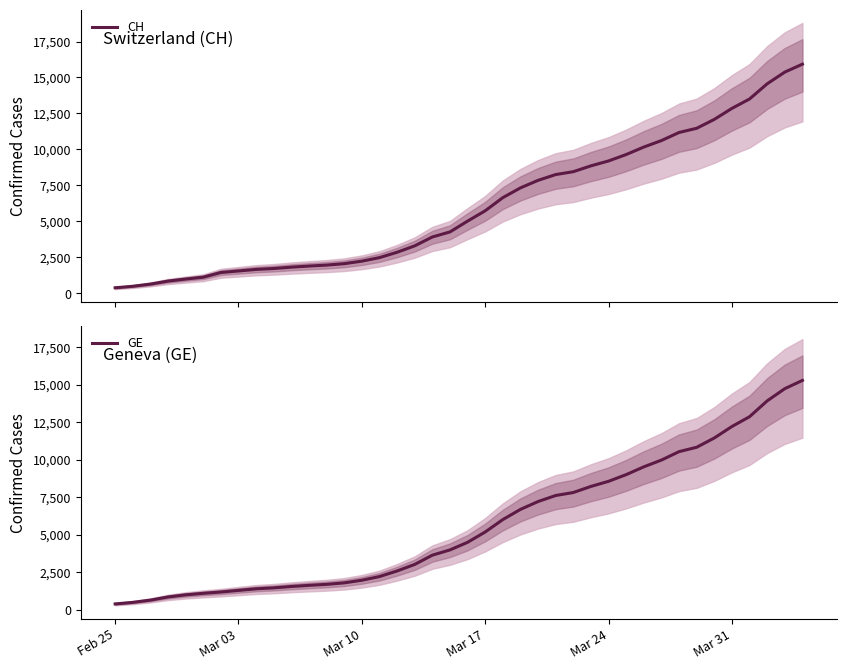

The value of GE at Mar 17 is 5174. True or false?

True